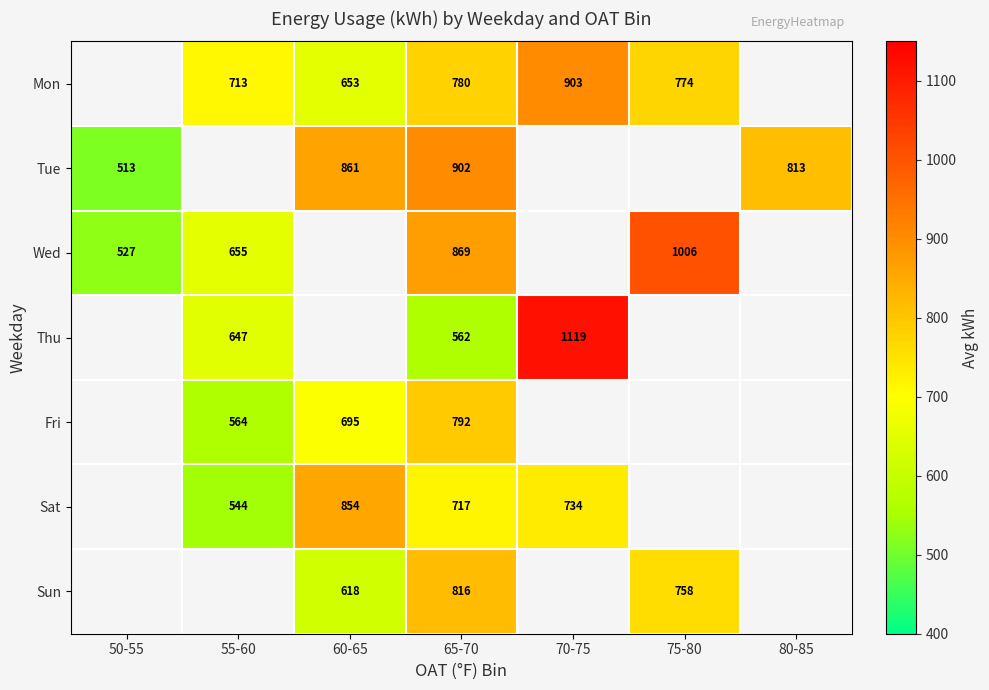

The value of Sun at 75-80 is 758.0. True or false?

True